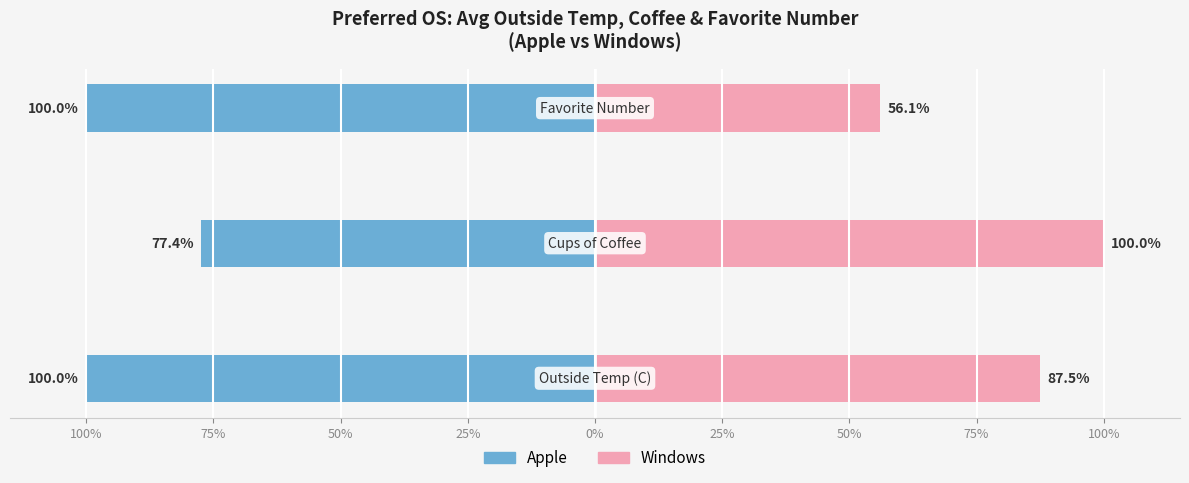

How many values in the Apple series exceed -100?

1